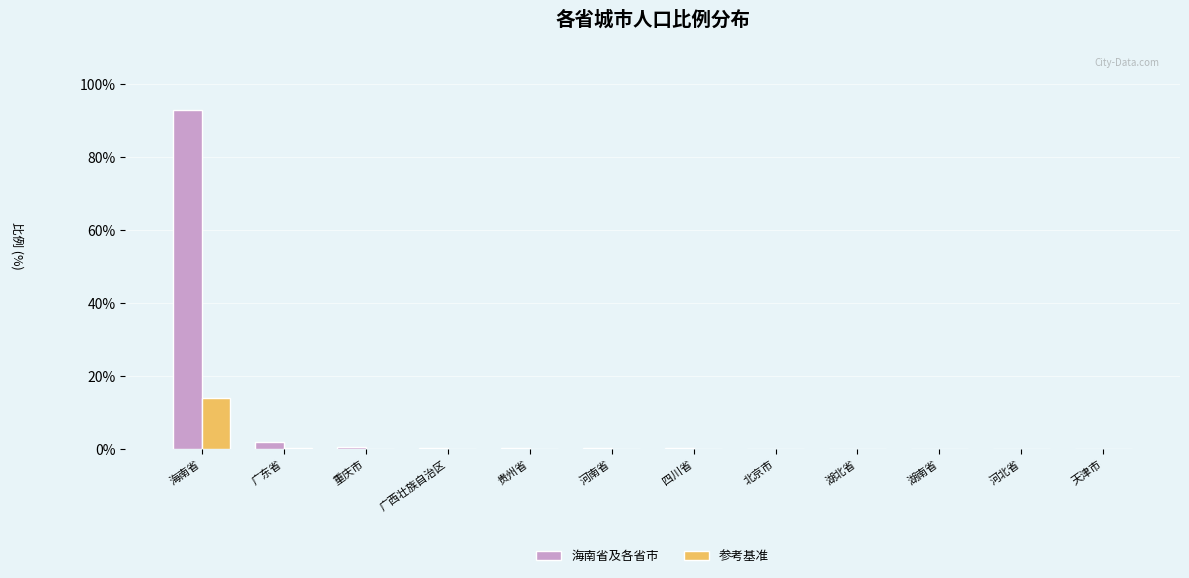

Is it true that 参考基准 equals 0.0 at 天津市?

True